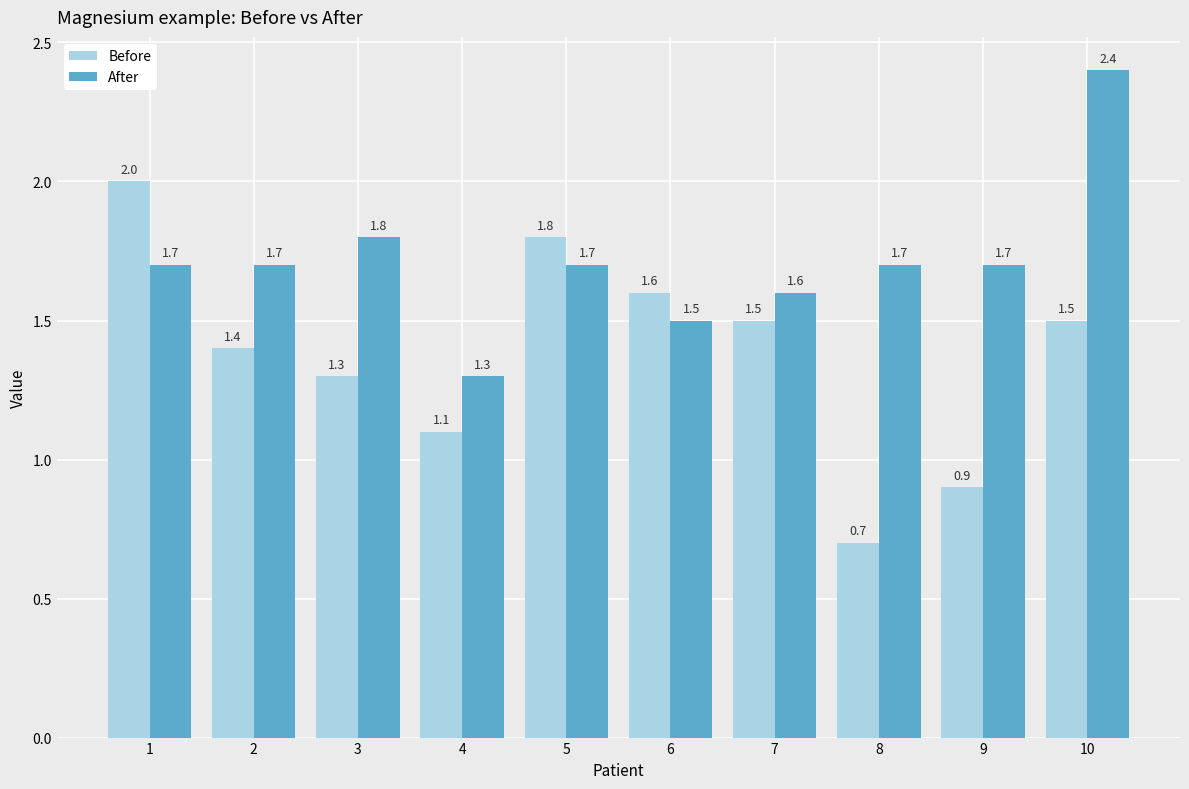

Does the chart contain stacked bars?

No